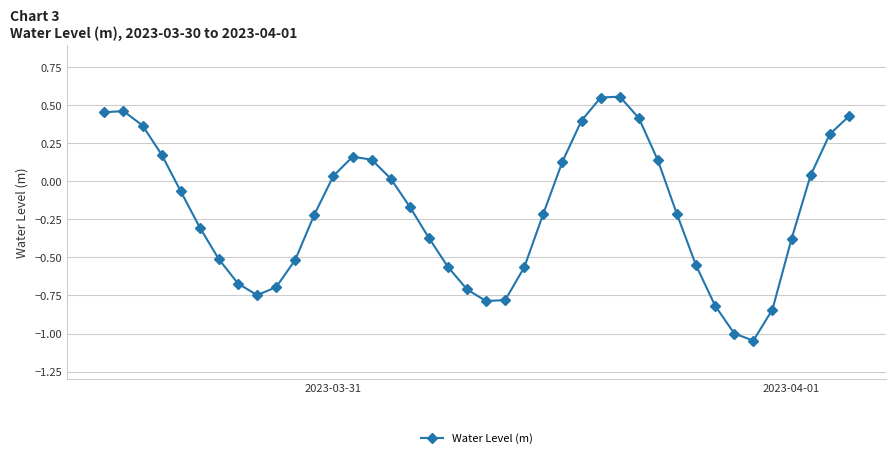

How many points are lower than both their immediate neighbors (excluding endpoints)?

3